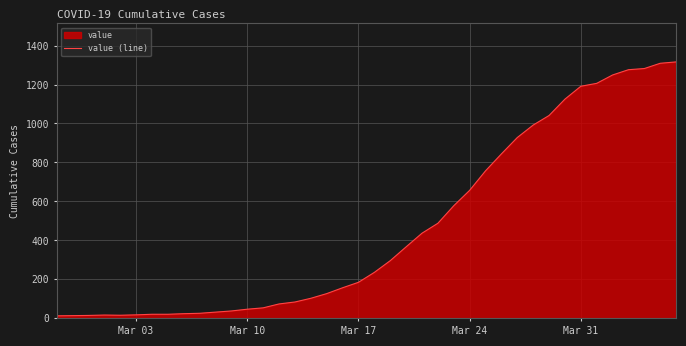

Is it true that the value at Mar 17 is 185?

True